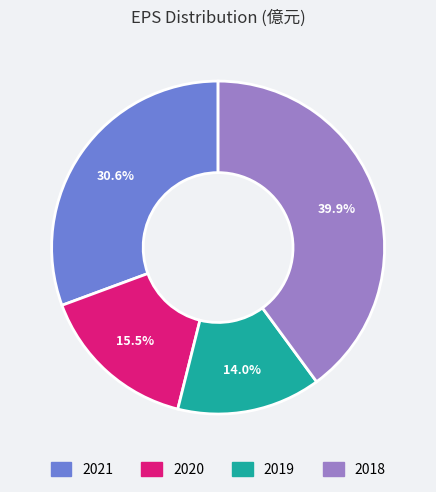

Is 2019 the majority of the pie?

No